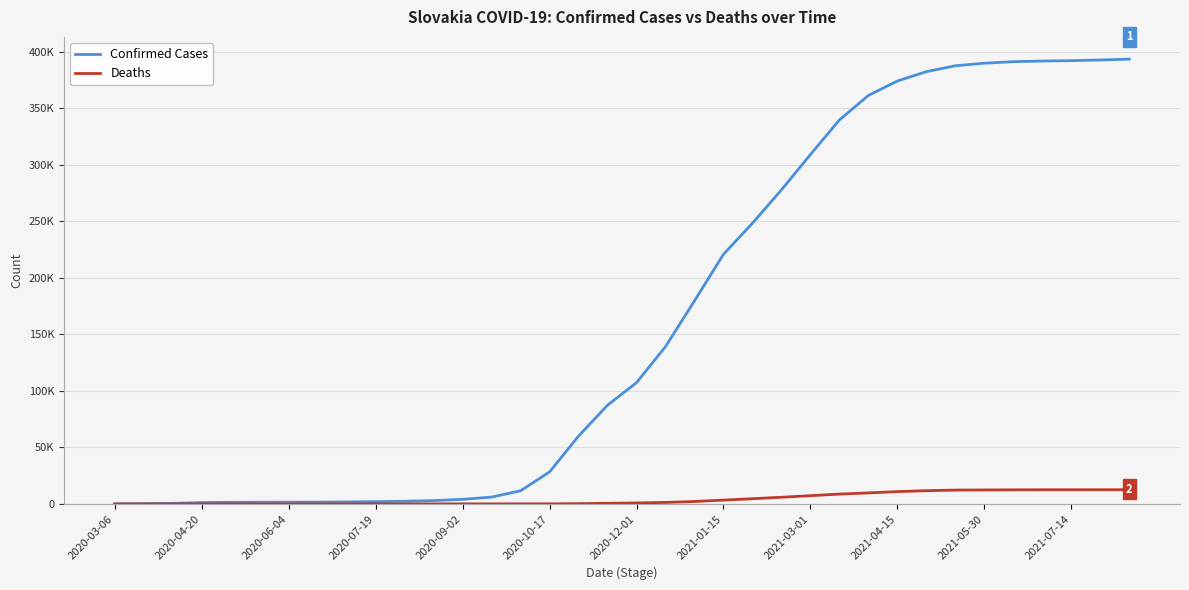

What are all the series names shown in the legend?

Confirmed Cases, Deaths